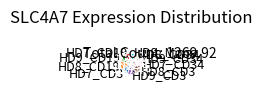

Combined, do HD9_CD34 and HD9_CD3 account for over 50%?

No